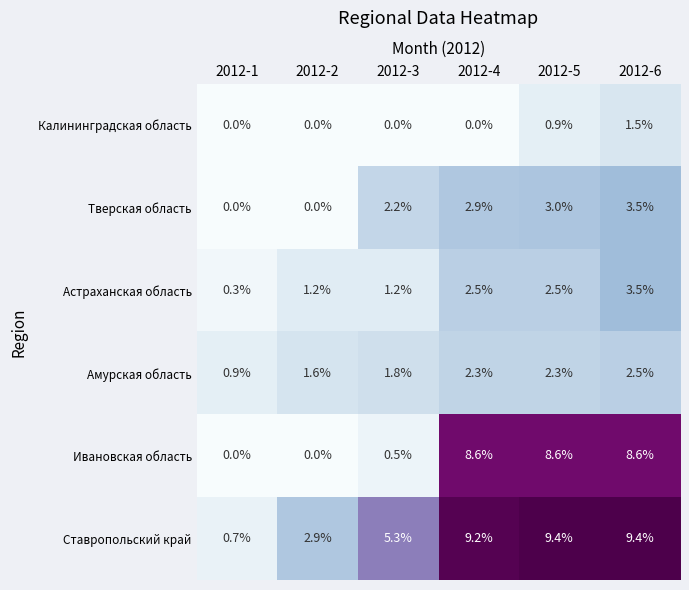

What is the total value across all series at 2012-4?

25.5